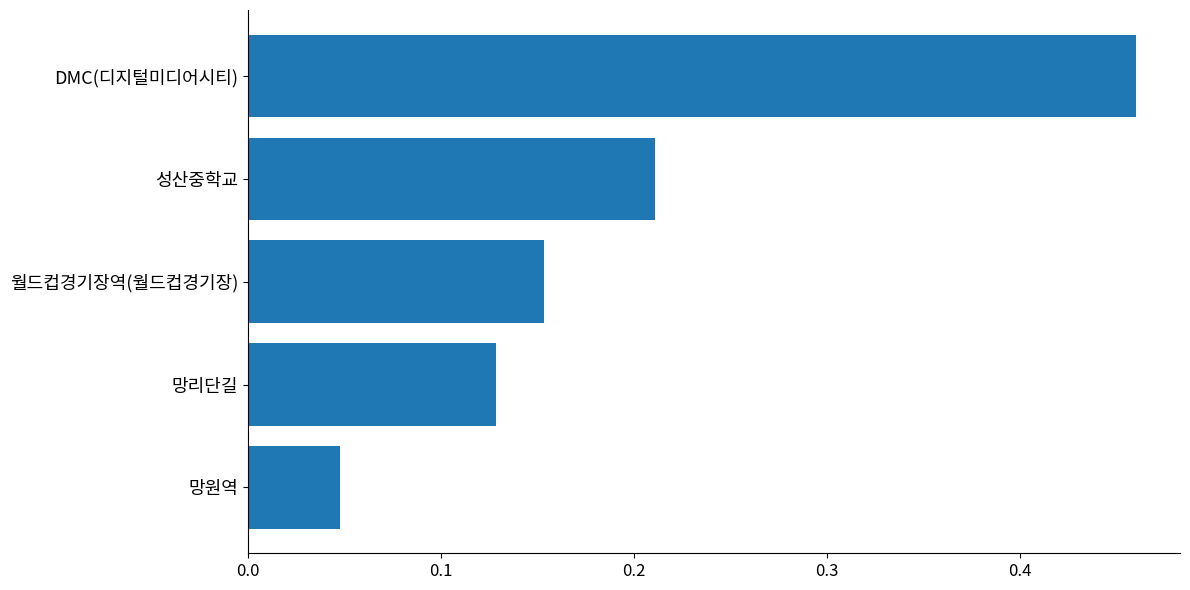

Rank the categories by value from lowest to highest.

망원역, 망리단길, 월드컵경기장역(월드컵경기장), 성산중학교, DMC(디지털미디어시티)